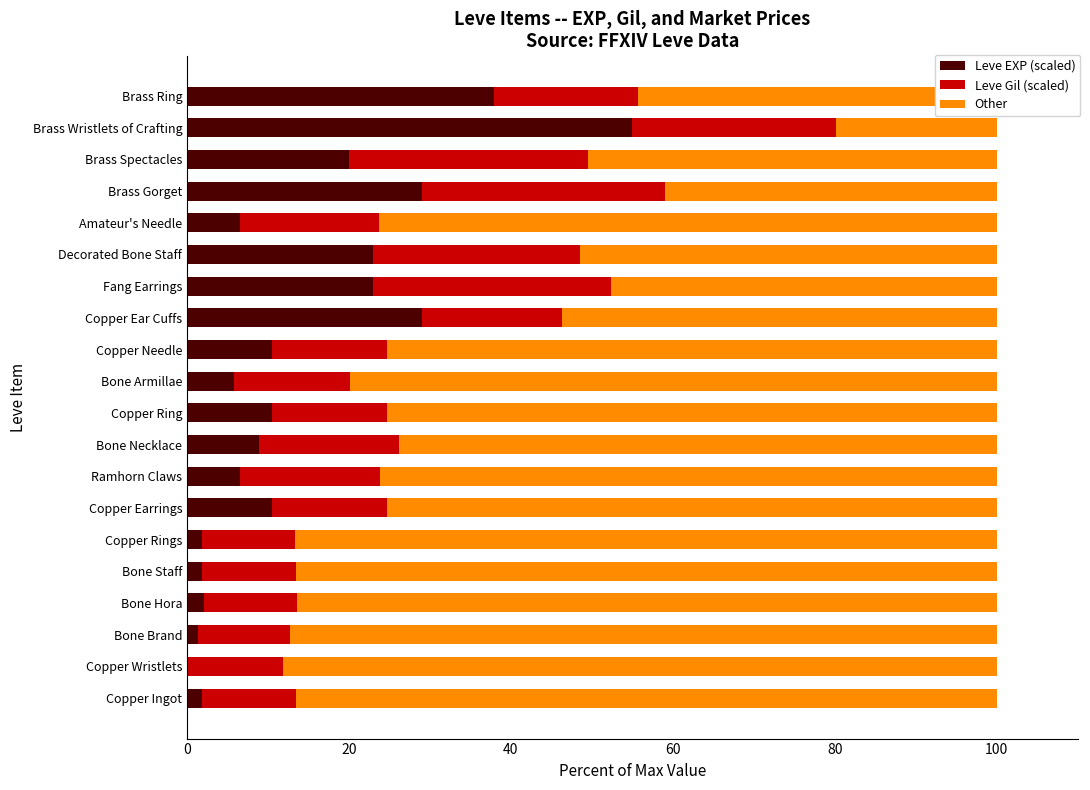

What is the total value across all series at Ramhorn Claws?

100.0